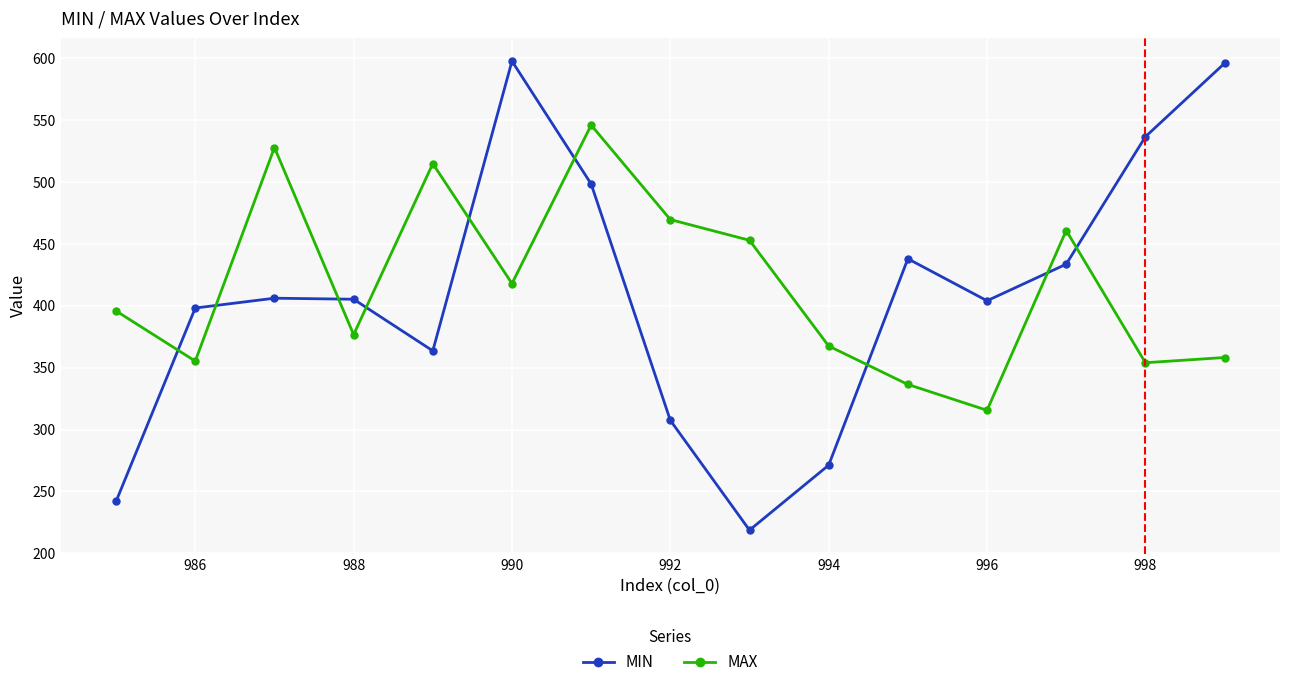

Which series has the widest spread of values?

MIN